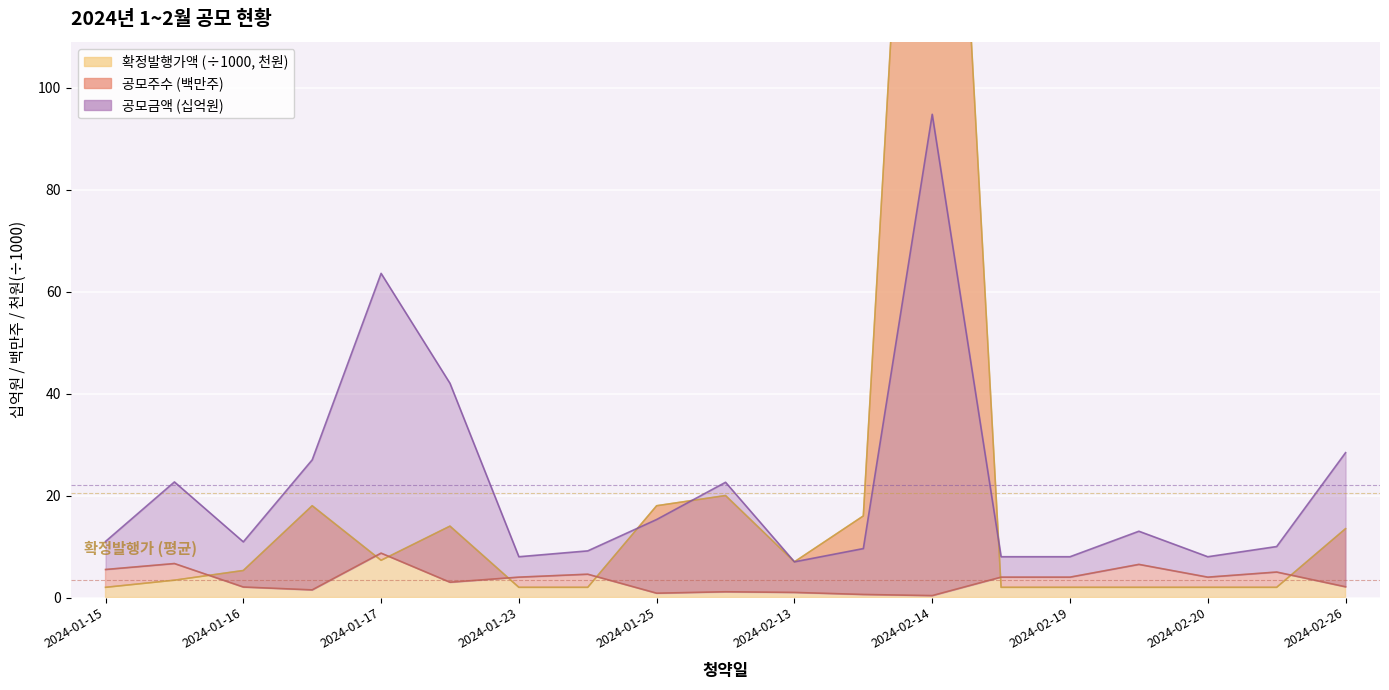

Which has a higher value, 2024-02-19 or 2024-02-20?

2024-02-19